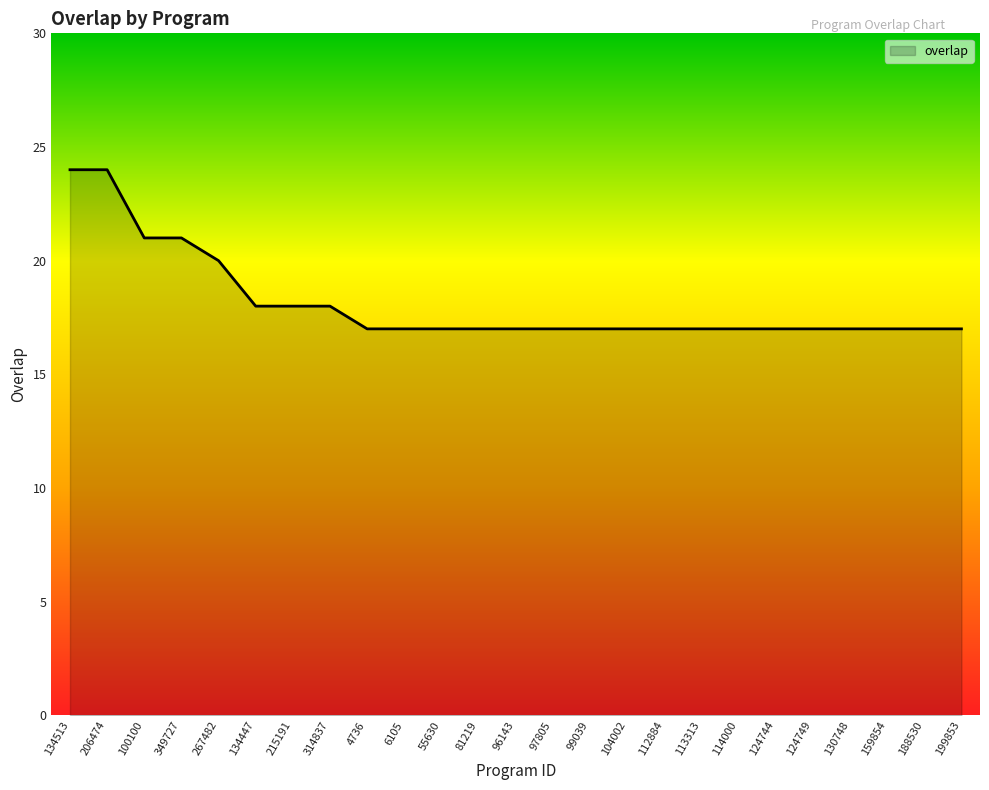

Approximately how many times larger is the value at 112884 compared to 124744?

1.0